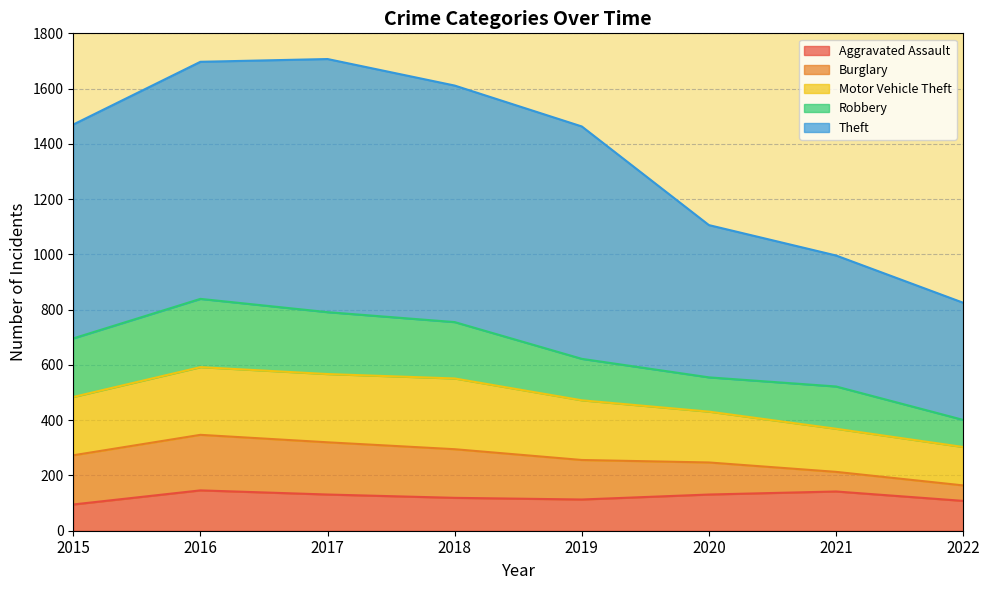

Between 2018 and 2022, which is larger?

2018